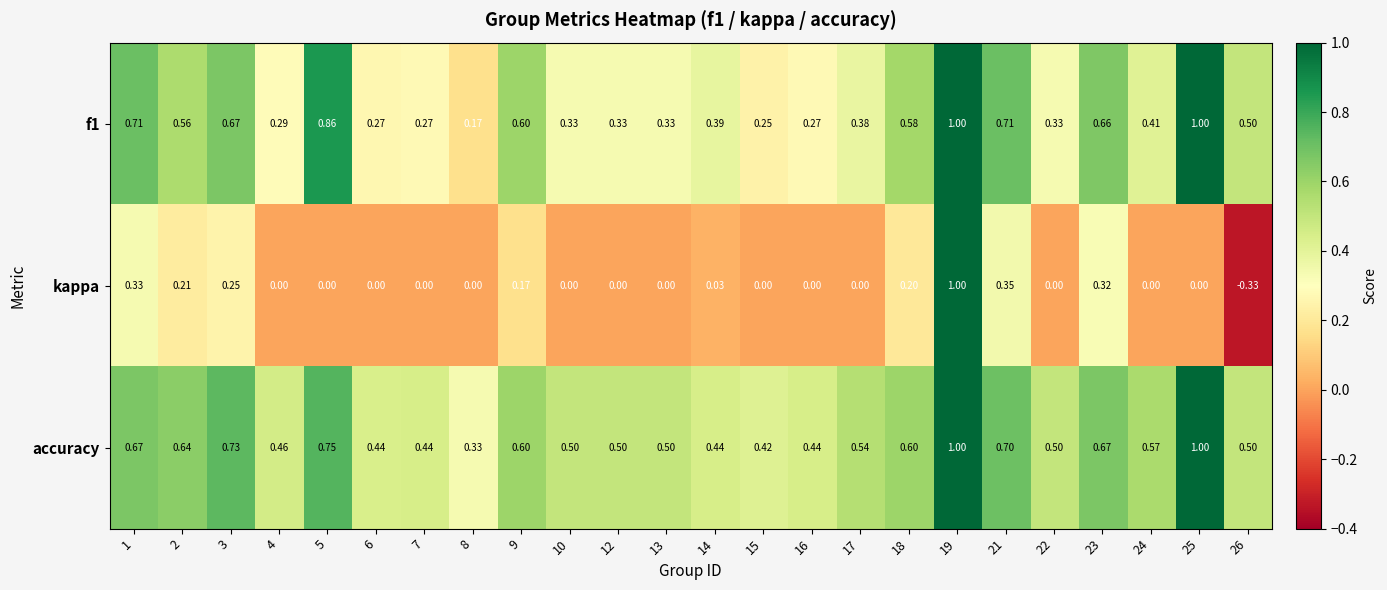

Is the value of kappa at 17 greater than the value of accuracy at 19?

No